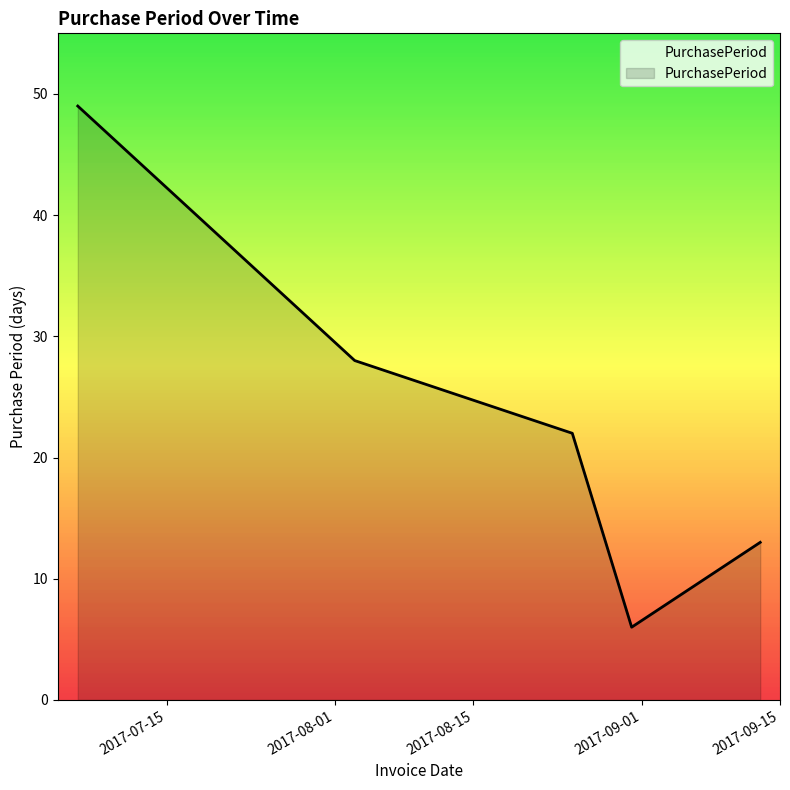

What position from the left is 2017-08-31?

4